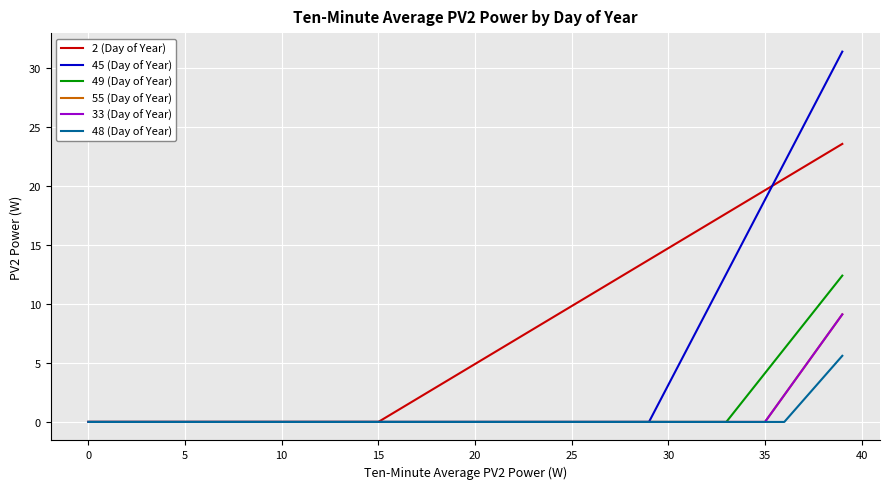

Which series has the widest spread of values?

45 (Day of Year)